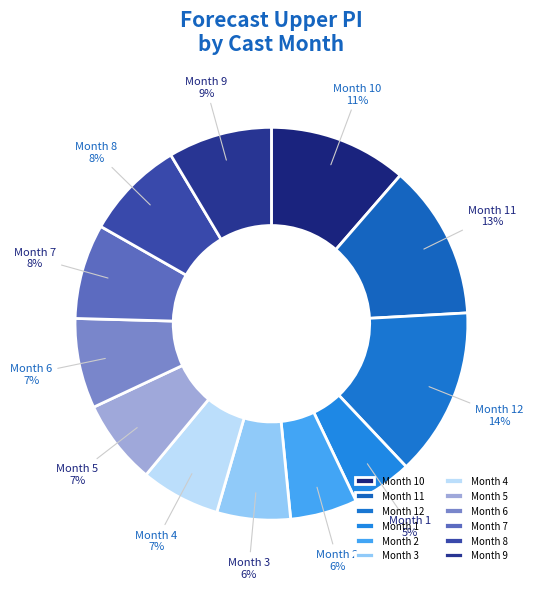

Is there any slice that represents more than half of the pie?

No